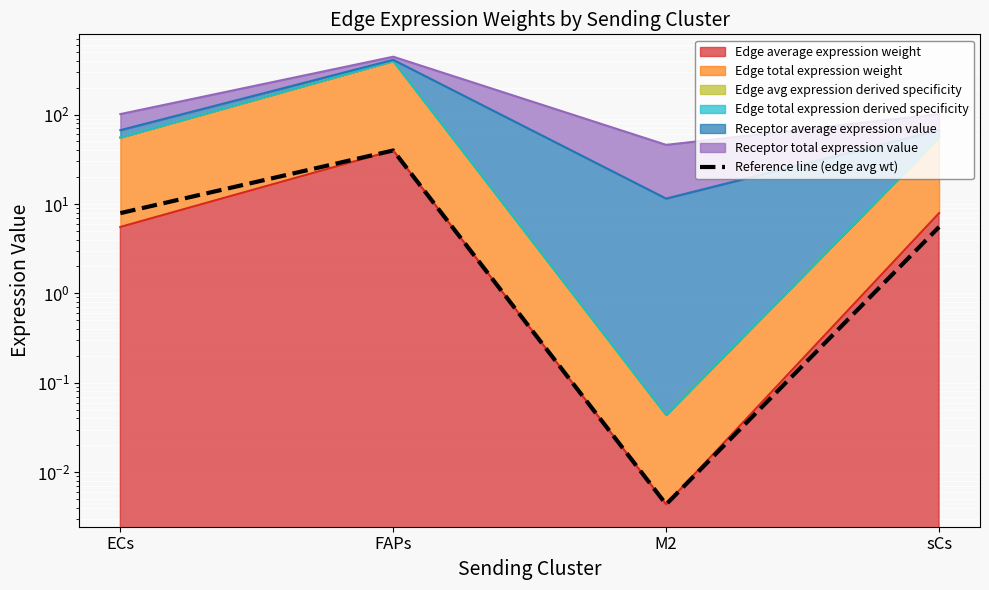

Which category has the lowest value across all series?

M2